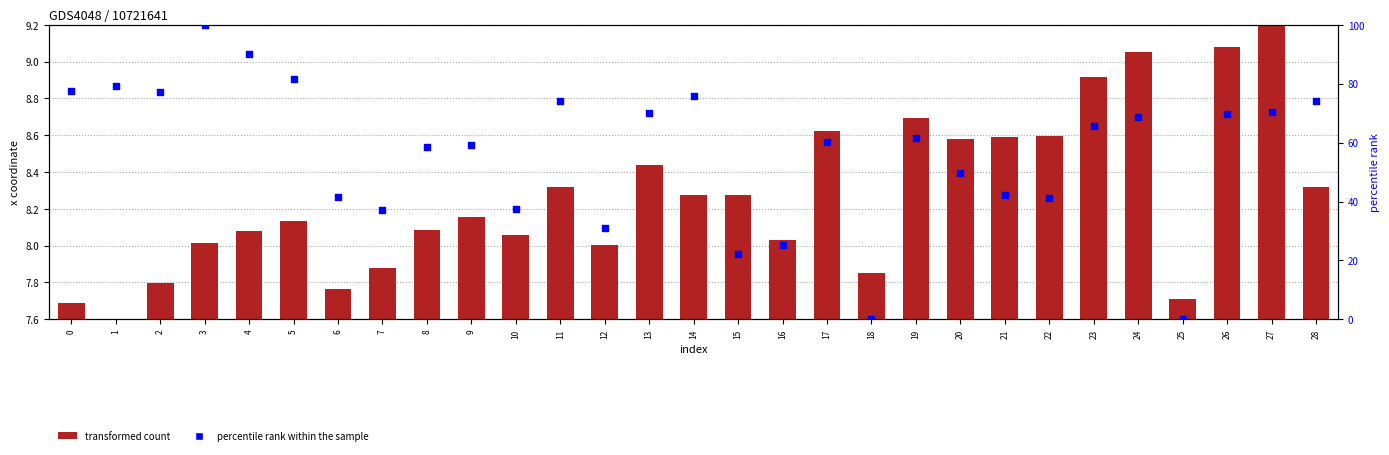

Is the value of percentile rank within the sample at 26 greater than the value of transformed count at 8?

Yes